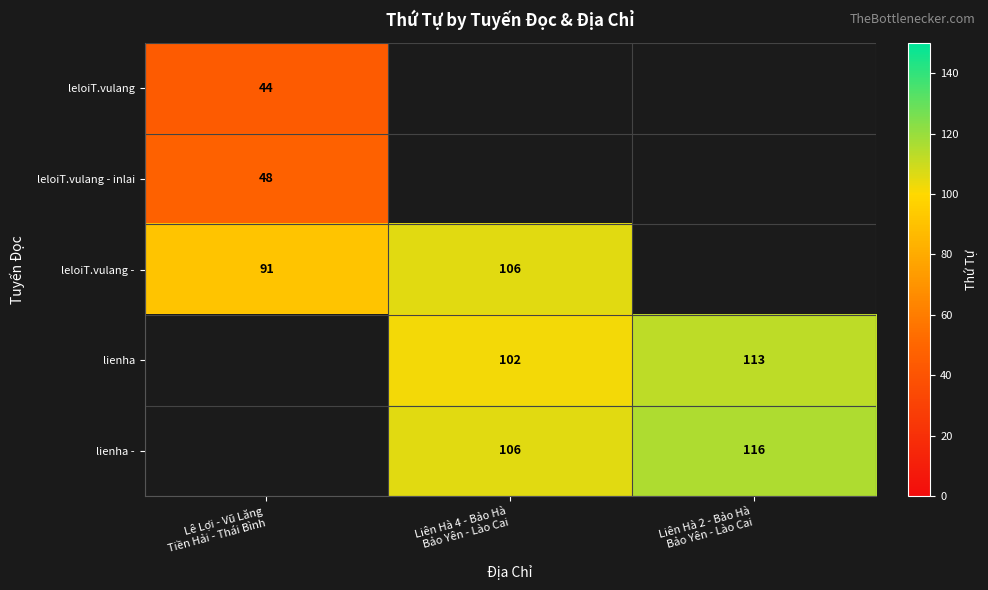

Rank the categories by leloiT.vulang value from lowest to highest.

Lê Lợi - Vũ Lăng Tiền Hải - Thái Bình, Liên Hà 4 - Bảo Hà Bảo Yên - Lào Cai, Liên Hà 2 - Bảo Hà Bảo Yên - Lào Cai